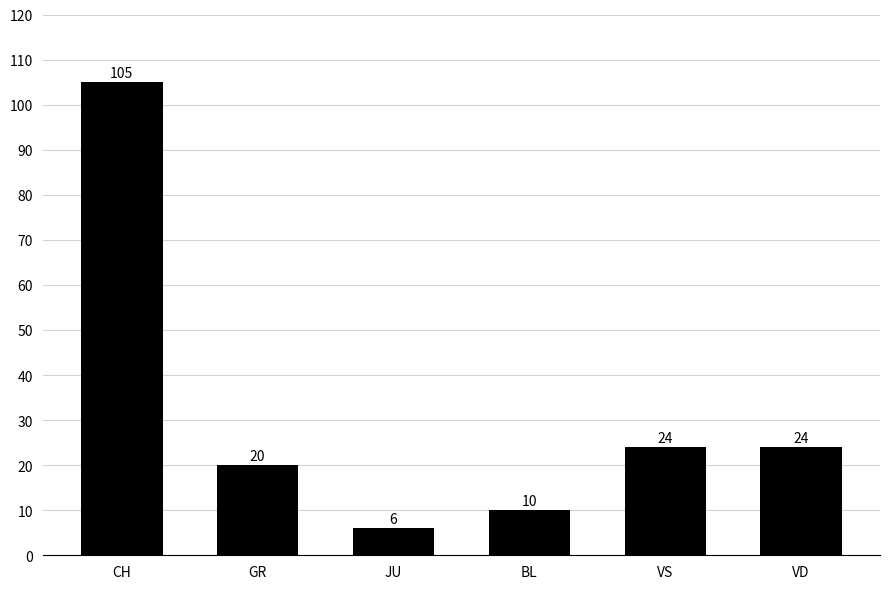

How many categories are shown in the chart?

6